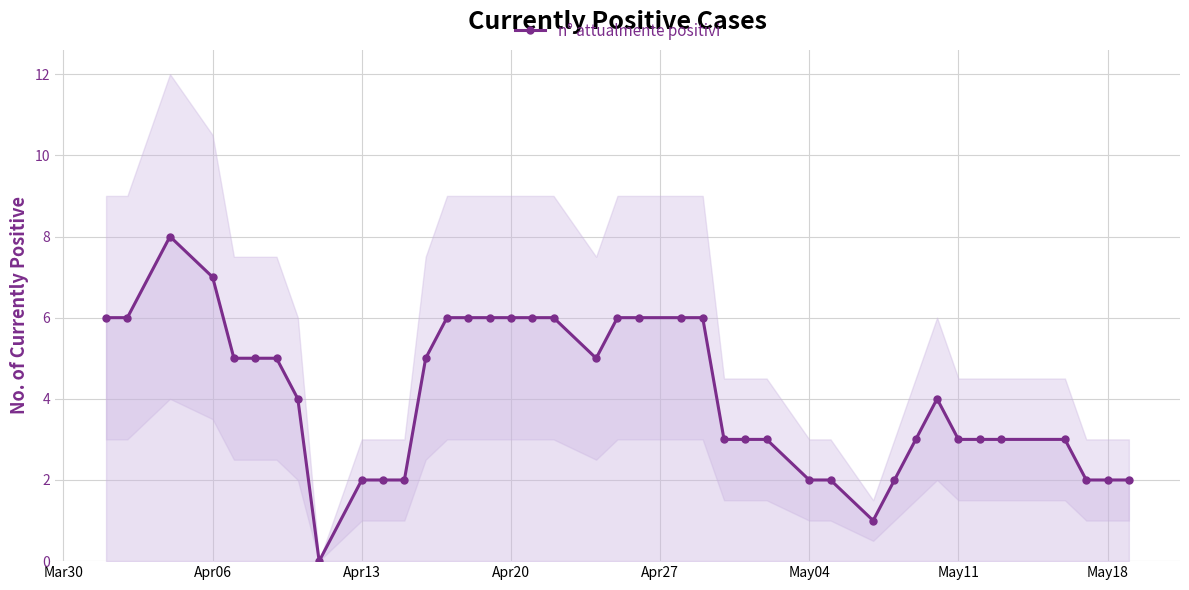

Reading left to right, list all the values displayed in this chart.

6	6	8	7	5	5	5	4	0	2	2	2	5	6	6	6	6	6	6	5	6	6	6	6	3	3	3	2	2	1	2	3	4	3	3	3	3	2	2	2